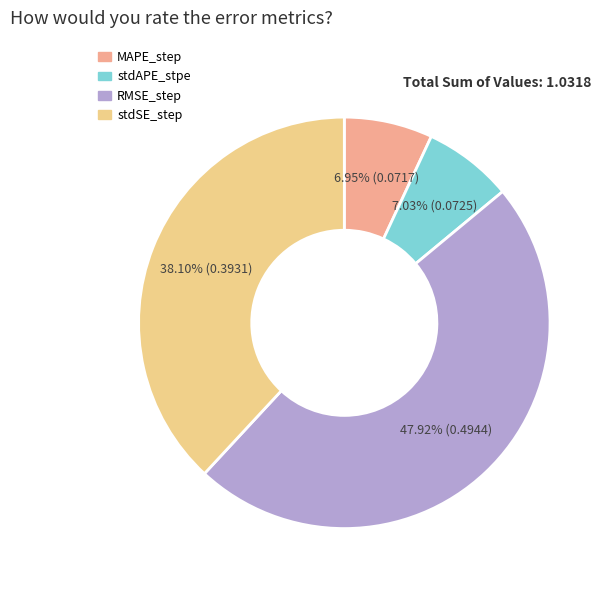

What is the largest slice in the pie chart?

RMSE_step